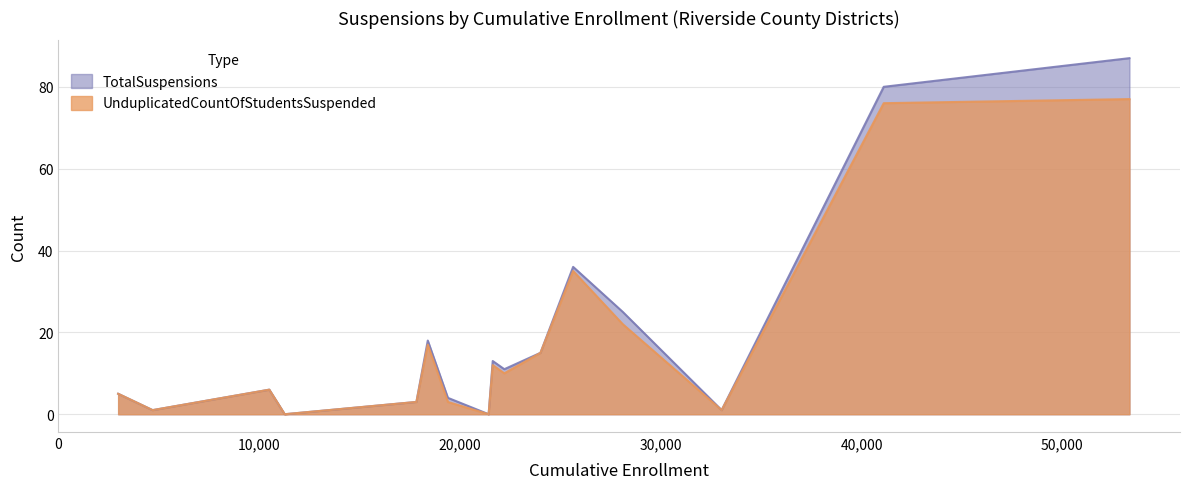

Which series has the largest total across all categories?

TotalSuspensions